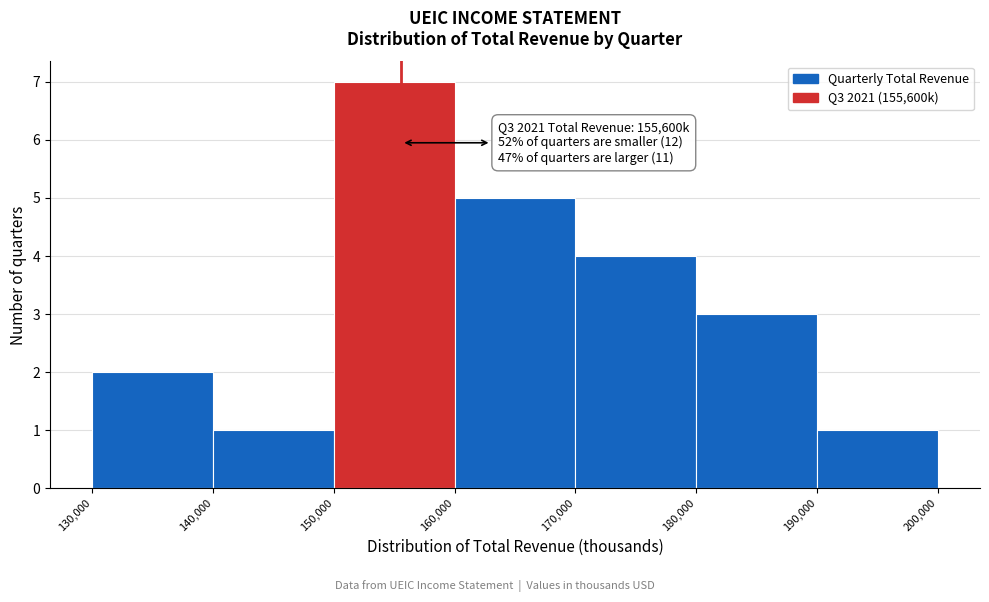

Which range on the x-axis has the tallest bar?

150,000 to 160,000